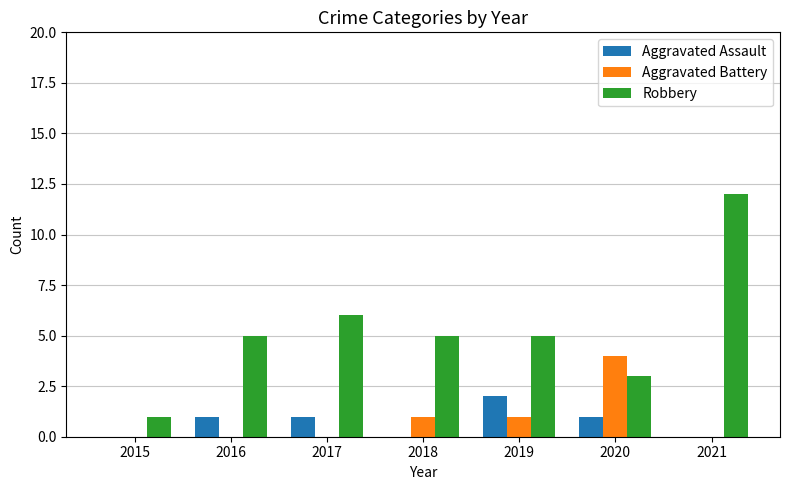

At which category is the sum across all series the highest?

2021